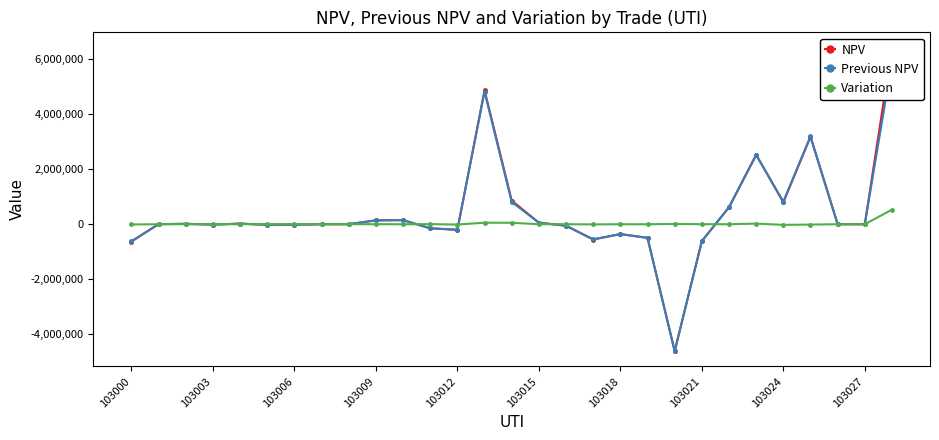

How many positive values does the Previous NPV series have?

14